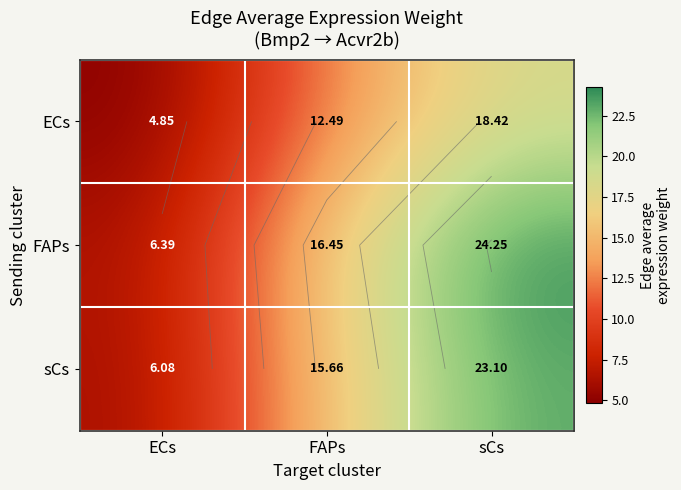

The value of FAPs at ECs is 11.2. True or false?

False